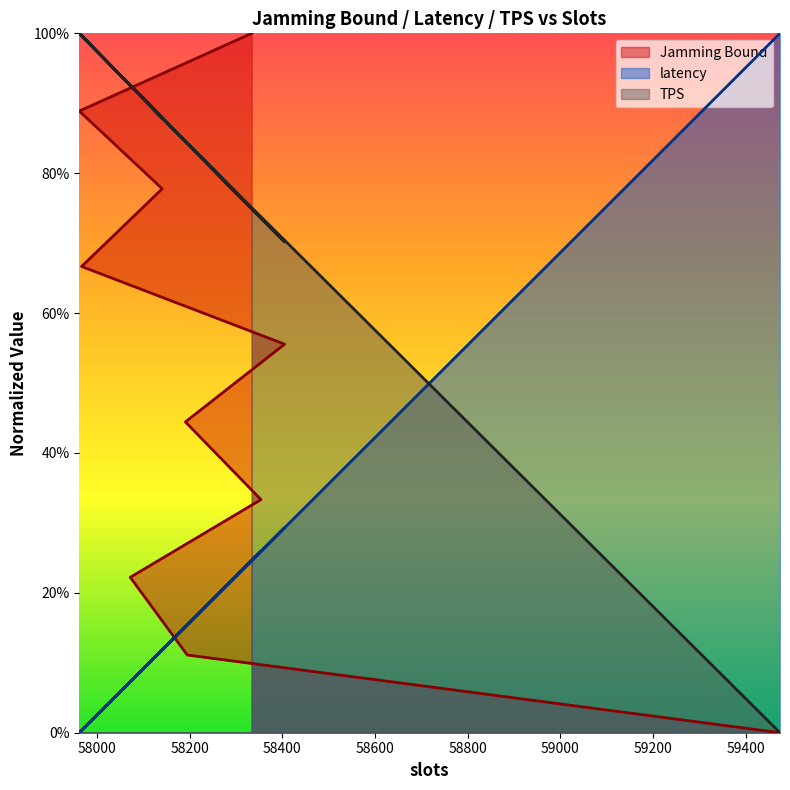

At which category does latency reach its first local valley?

58072